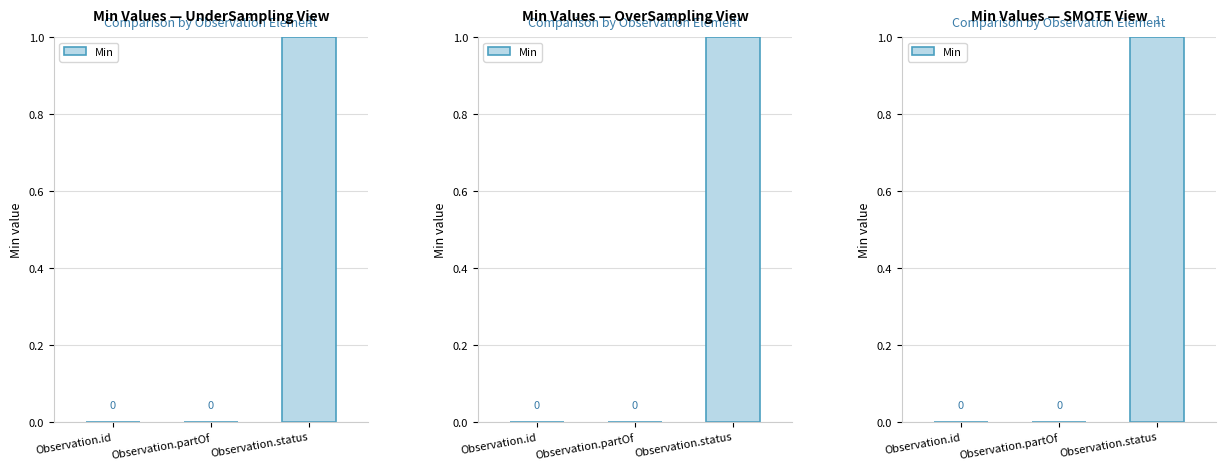

The value at Observation.partOf is 0. True or false?

False